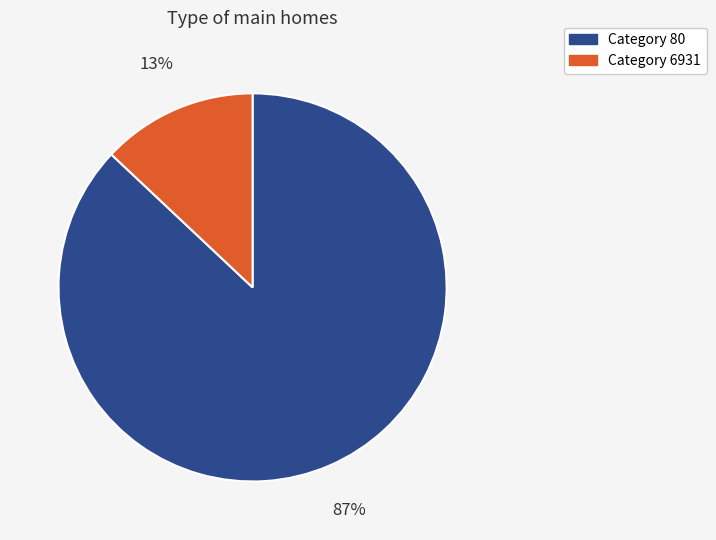

To the nearest percent, what is the average slice percentage?

50%